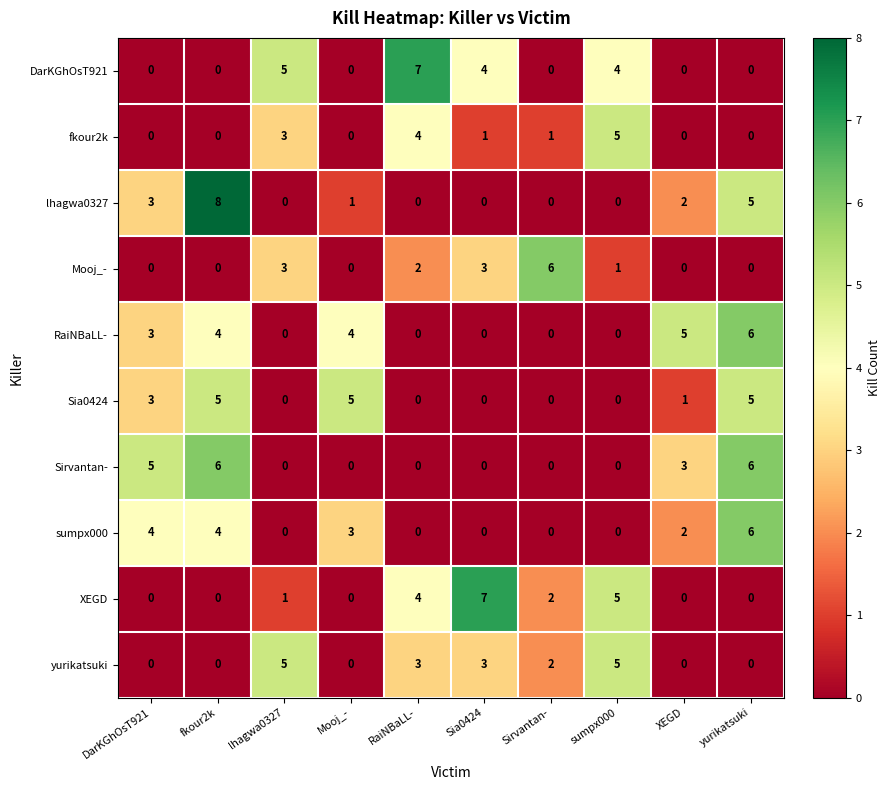

Which series has the largest range (max minus min)?

lhagwa0327